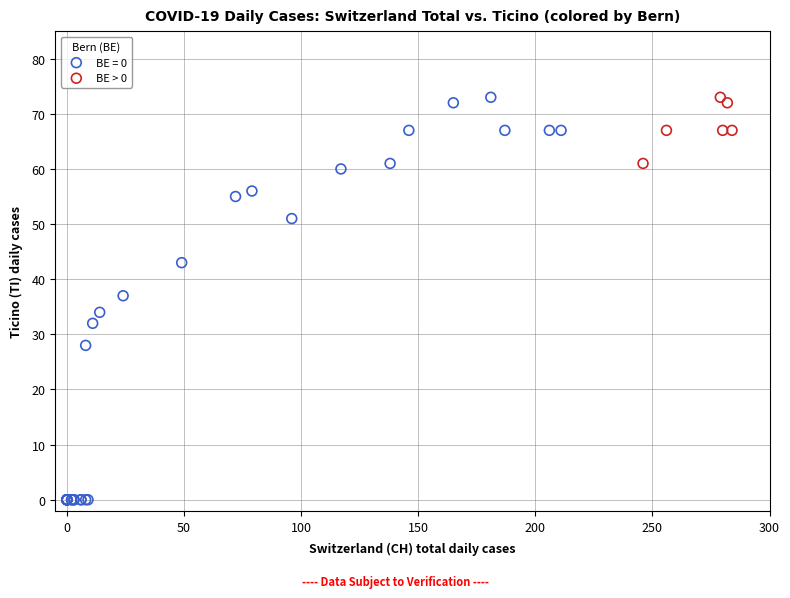

Which series has the largest Y range (max minus min)?

BE = 0